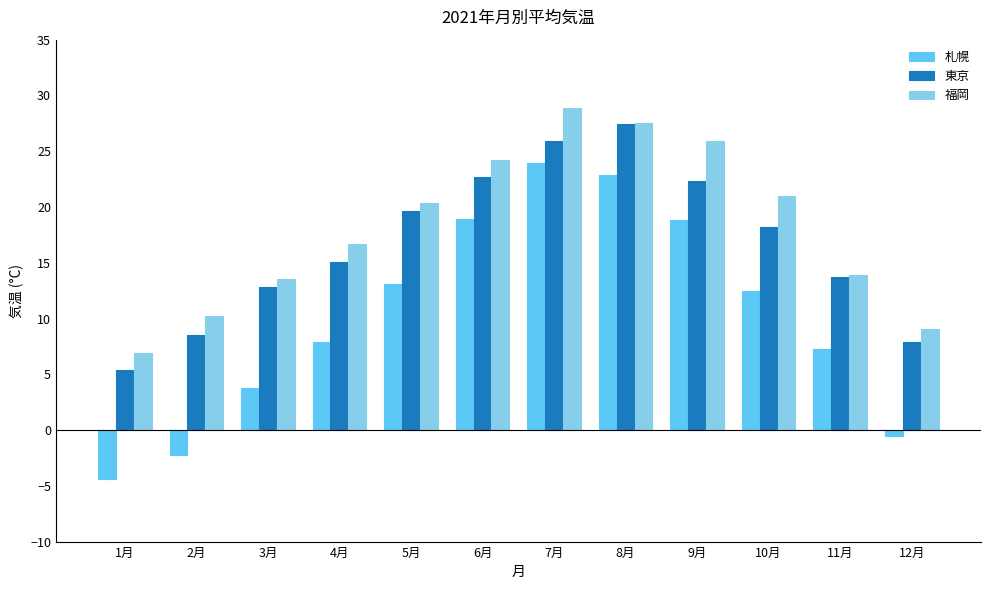

Is it true that 札幌 equals 3.8 at 3月?

True